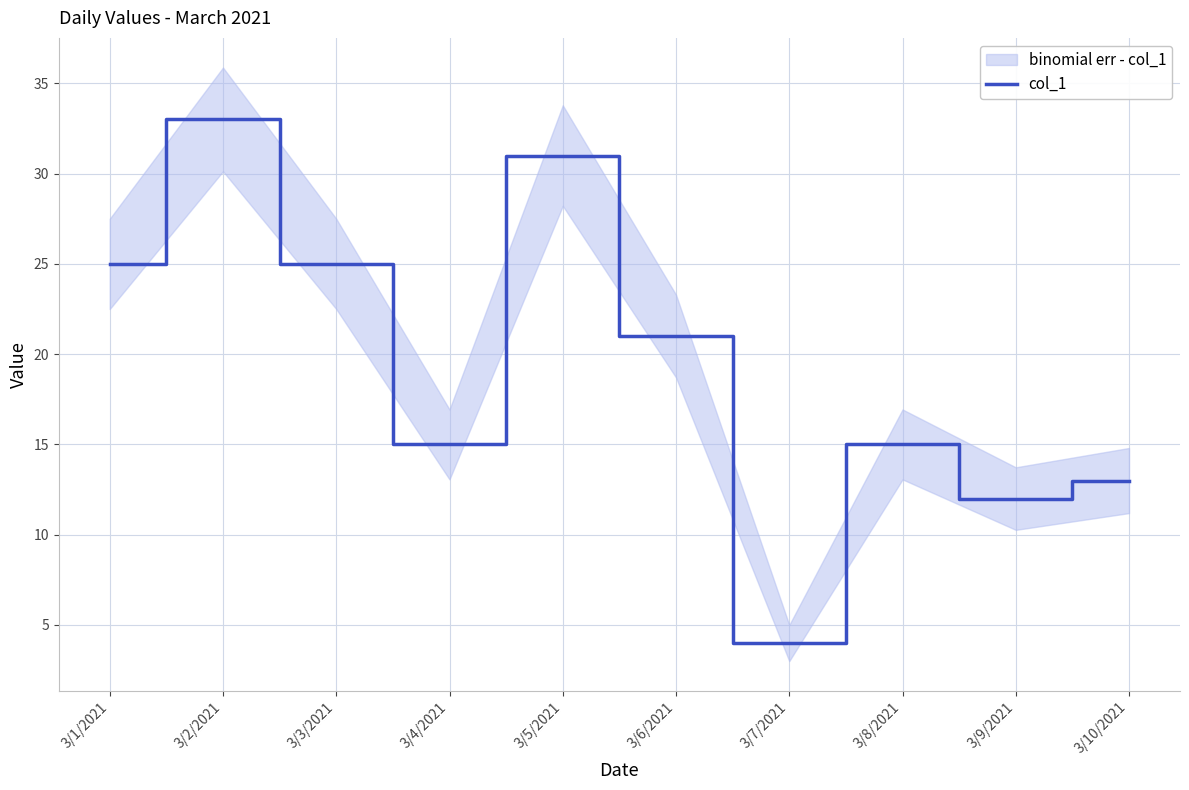

What is the difference between the second highest and minimum values?

27